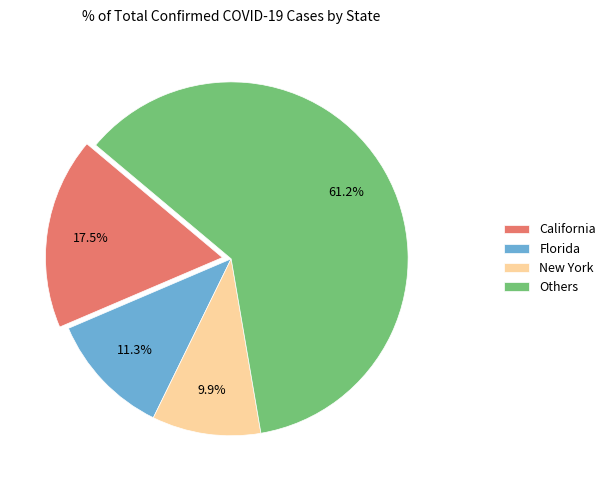

Does any single category account for the majority?

Yes